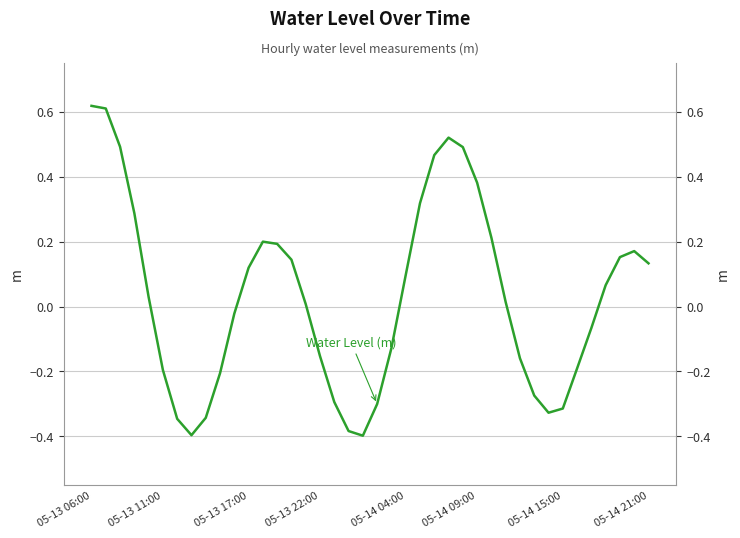

Is this an area chart (filled region under the line)?

No